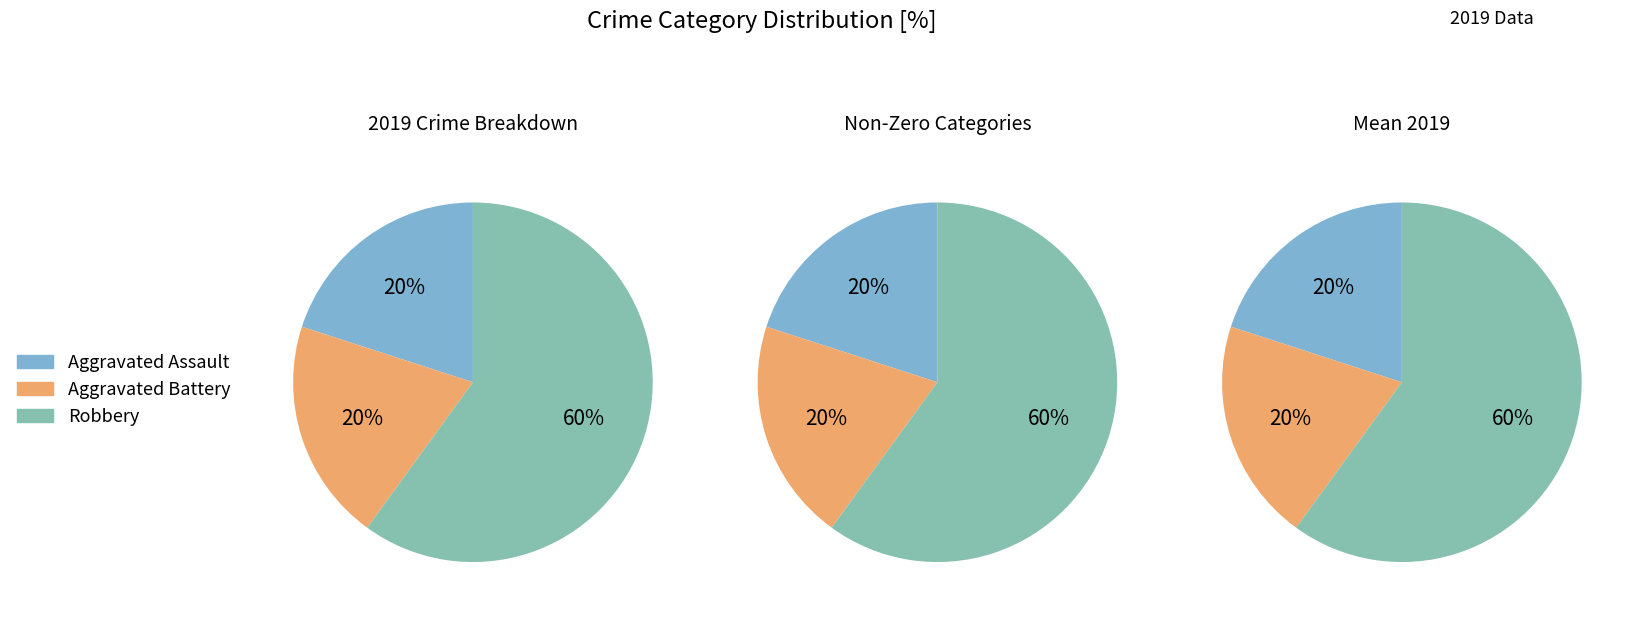

The Robbery slice represents 66% of the pie. True or false?

False